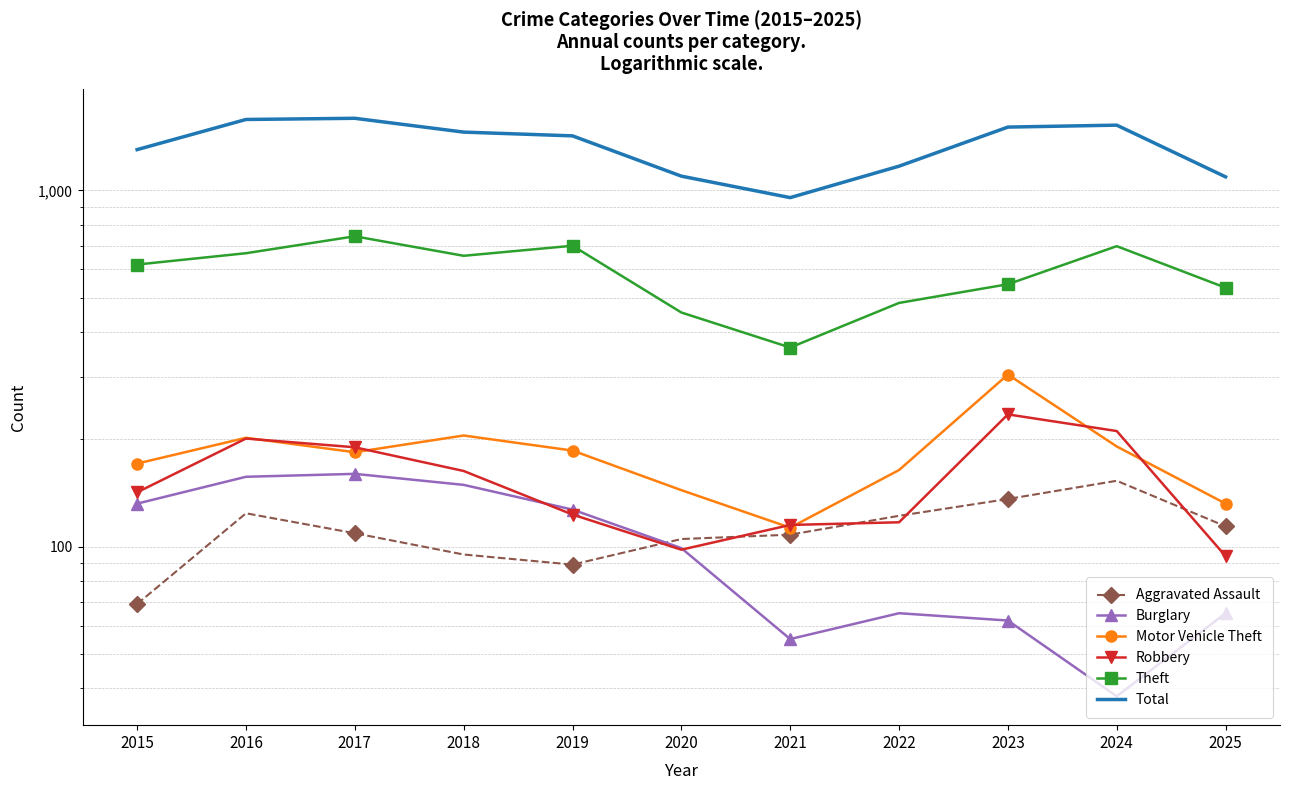

True or false: Burglary and Total intersect in this chart.

False